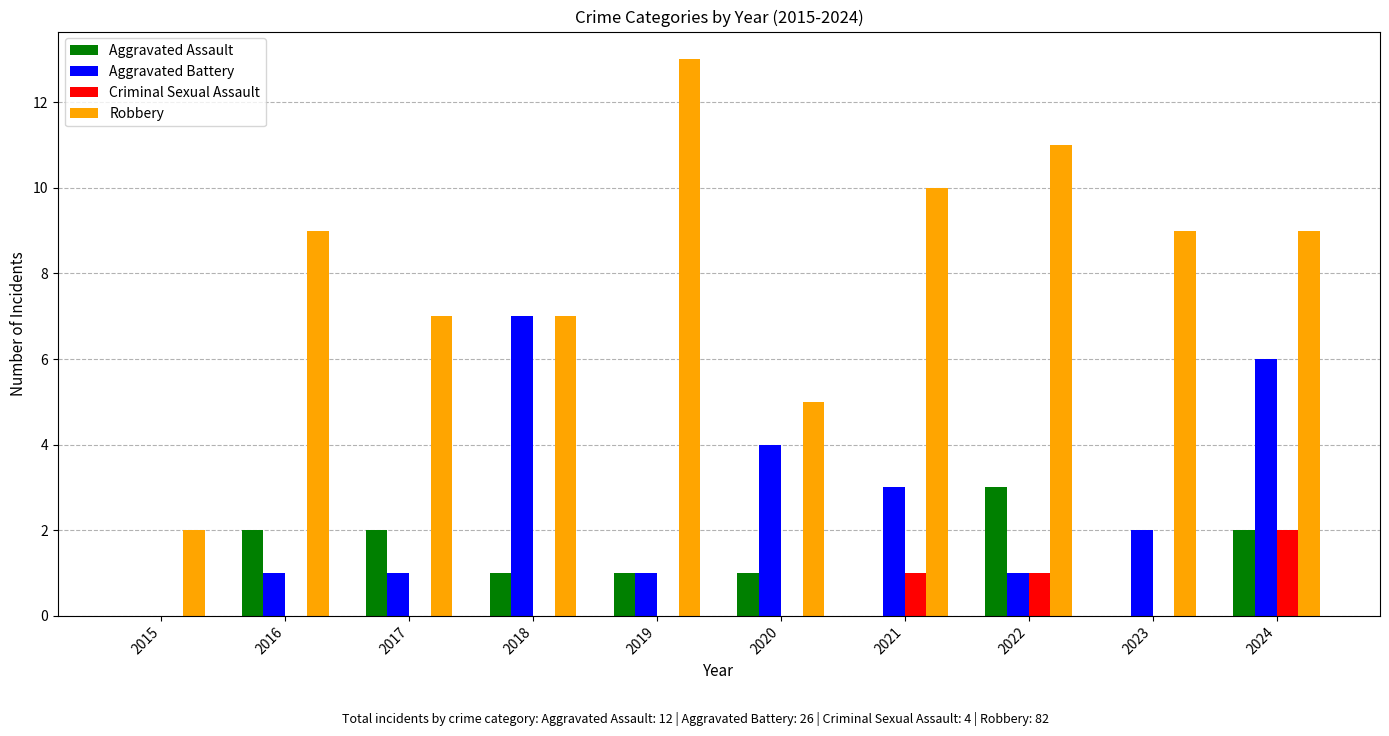

Which series changed the most between 2021 and 2024?

Aggravated Battery